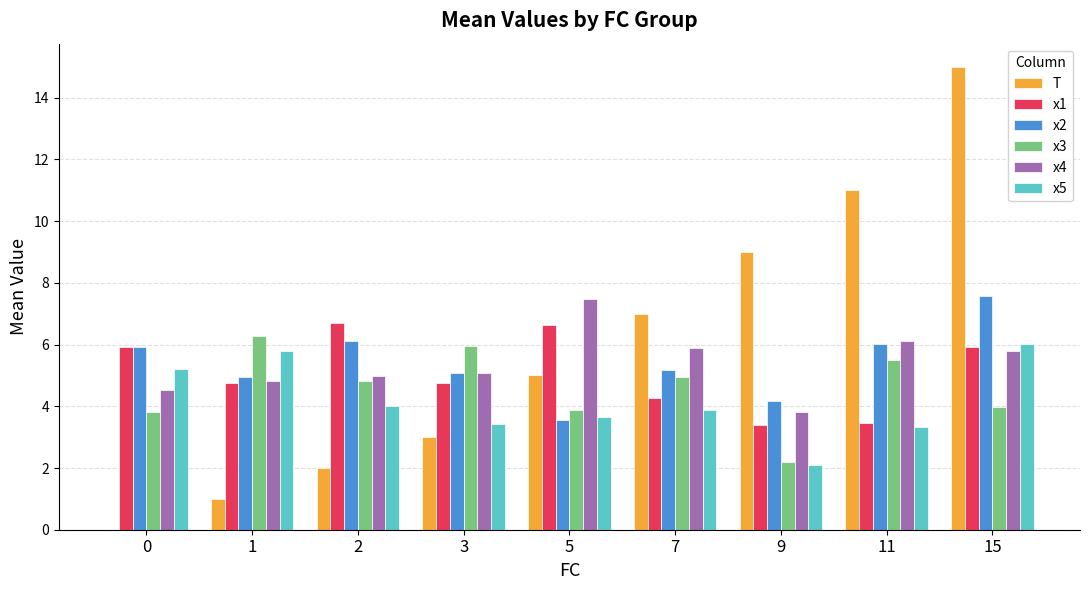

How many groups of bars are there?

9